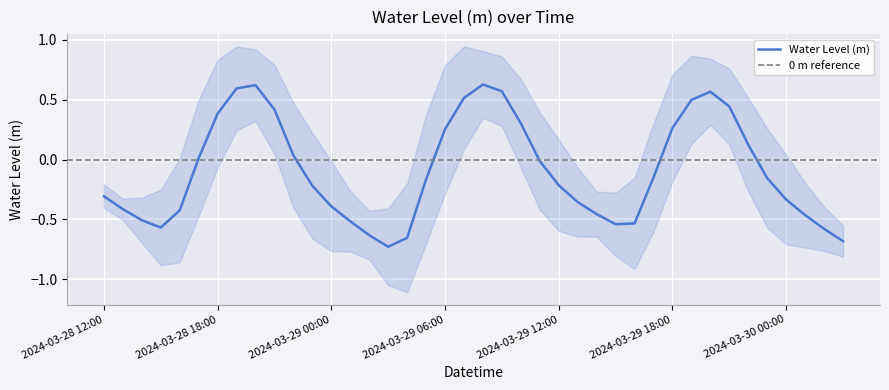

Rank the categories by value from lowest to highest.

2024-03-29 03:00, 2024-03-30 03:00, 2024-03-29 04:00, 2024-03-29 02:00, 2024-03-30 02:00, 2024-03-28 15:00, 2024-03-29 15:00, 2024-03-29 16:00, 2024-03-29 01:00, 2024-03-28 14:00, 2024-03-30 01:00, 2024-03-29 14:00, 2024-03-28 16:00, 2024-03-28 13:00, 2024-03-29 00:00, 2024-03-29 13:00, 2024-03-30 00:00, 2024-03-28 12:00, 2024-03-28 23:00, 2024-03-29 12:00, 2024-03-29 05:00, 2024-03-29 23:00, 2024-03-29 17:00, 2024-03-29 11:00, 2024-03-28 17:00, 2024-03-28 22:00, 2024-03-29 22:00, 2024-03-29 06:00, 2024-03-29 18:00, 2024-03-29 10:00, 2024-03-28 18:00, 2024-03-28 21:00, 2024-03-29 21:00, 2024-03-29 19:00, 2024-03-29 07:00, 2024-03-29 20:00, 2024-03-29 09:00, 2024-03-28 19:00, 2024-03-28 20:00, 2024-03-29 08:00